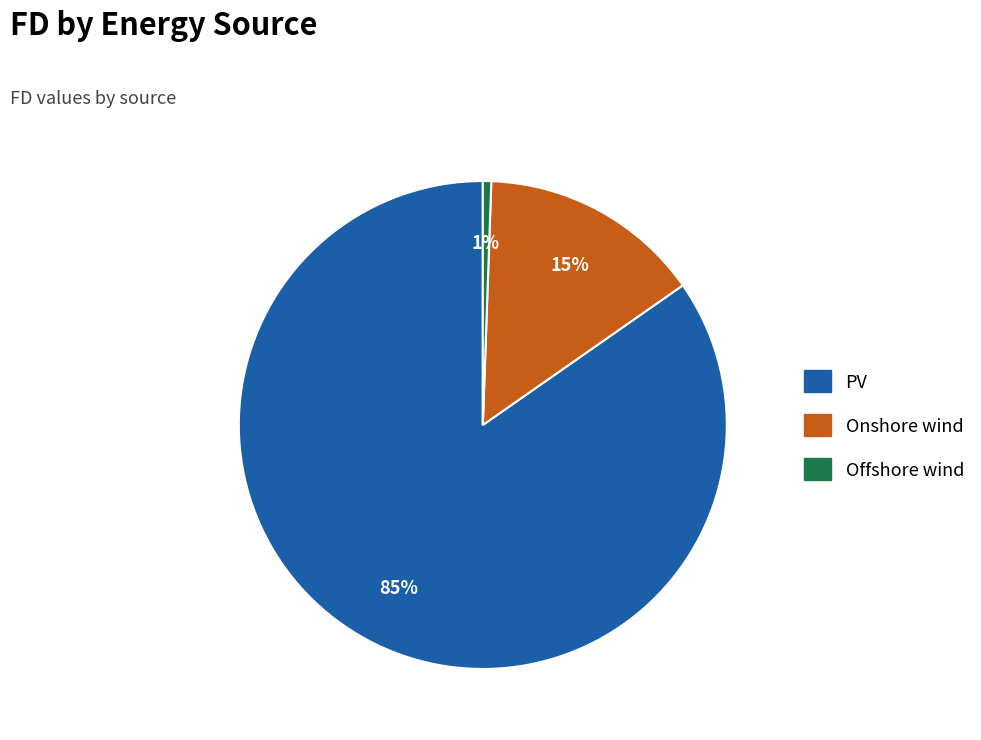

Which category has the smallest portion of the pie?

Offshore wind